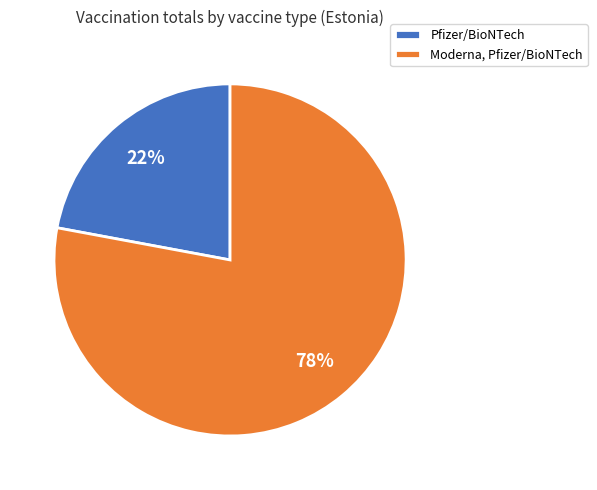

Is it true that Pfizer/BioNTech is 16% of the pie?

False